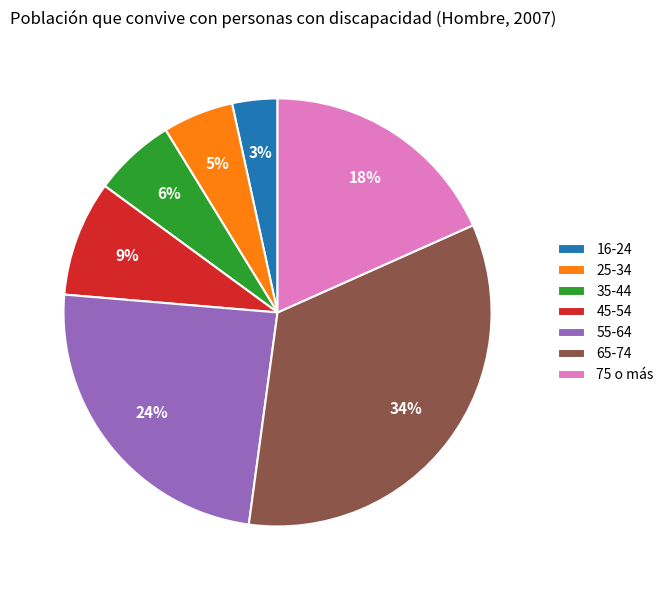

How many slices are in this pie chart?

7